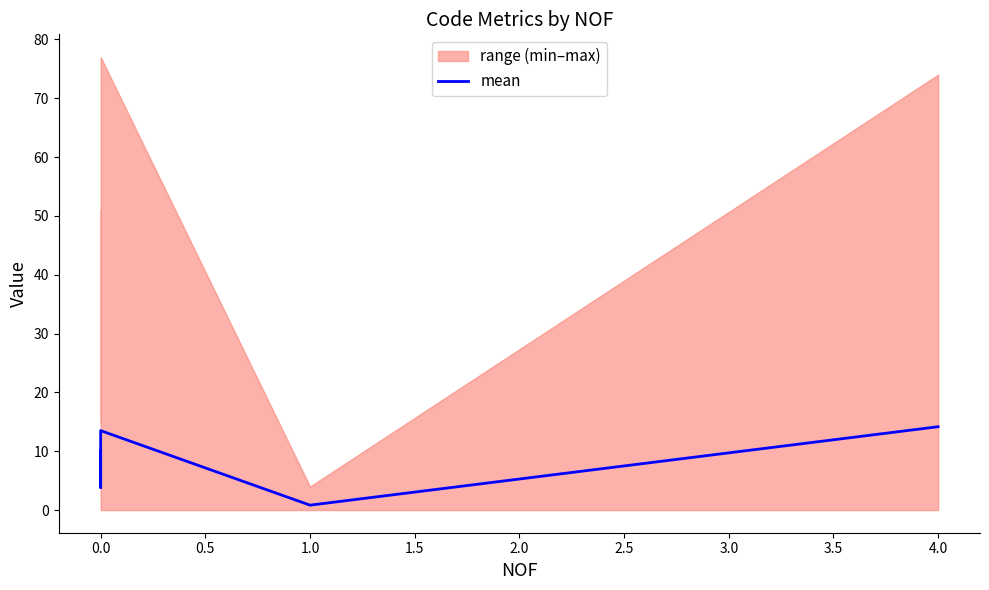

Reading left to right, what are all the values shown in this chart?

10.0	3.8	13.5	0.8	14.2	14.2